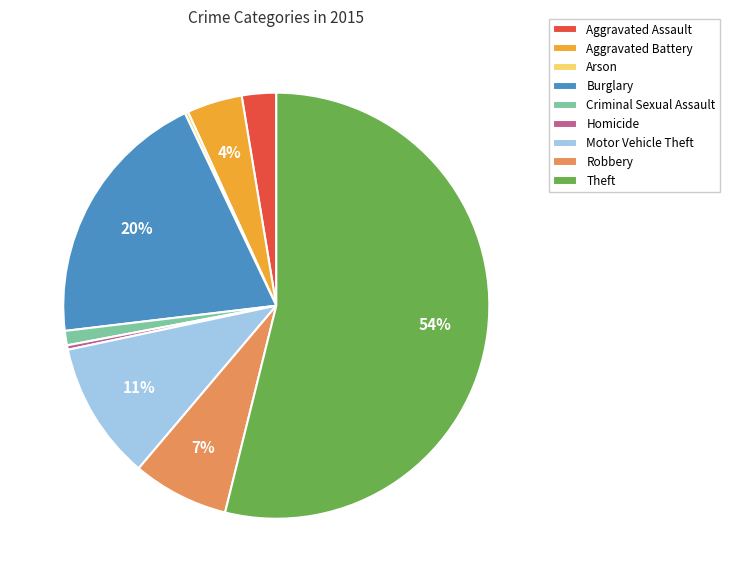

To the nearest percent, what is the combined percentage of Motor Vehicle Theft and Robbery?

18%